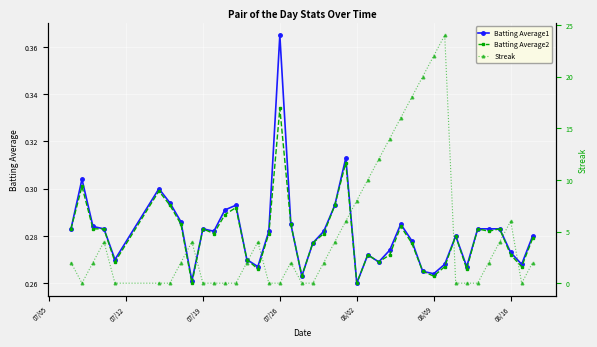

Count the Batting Average2 values in the range 0 to 1.

40